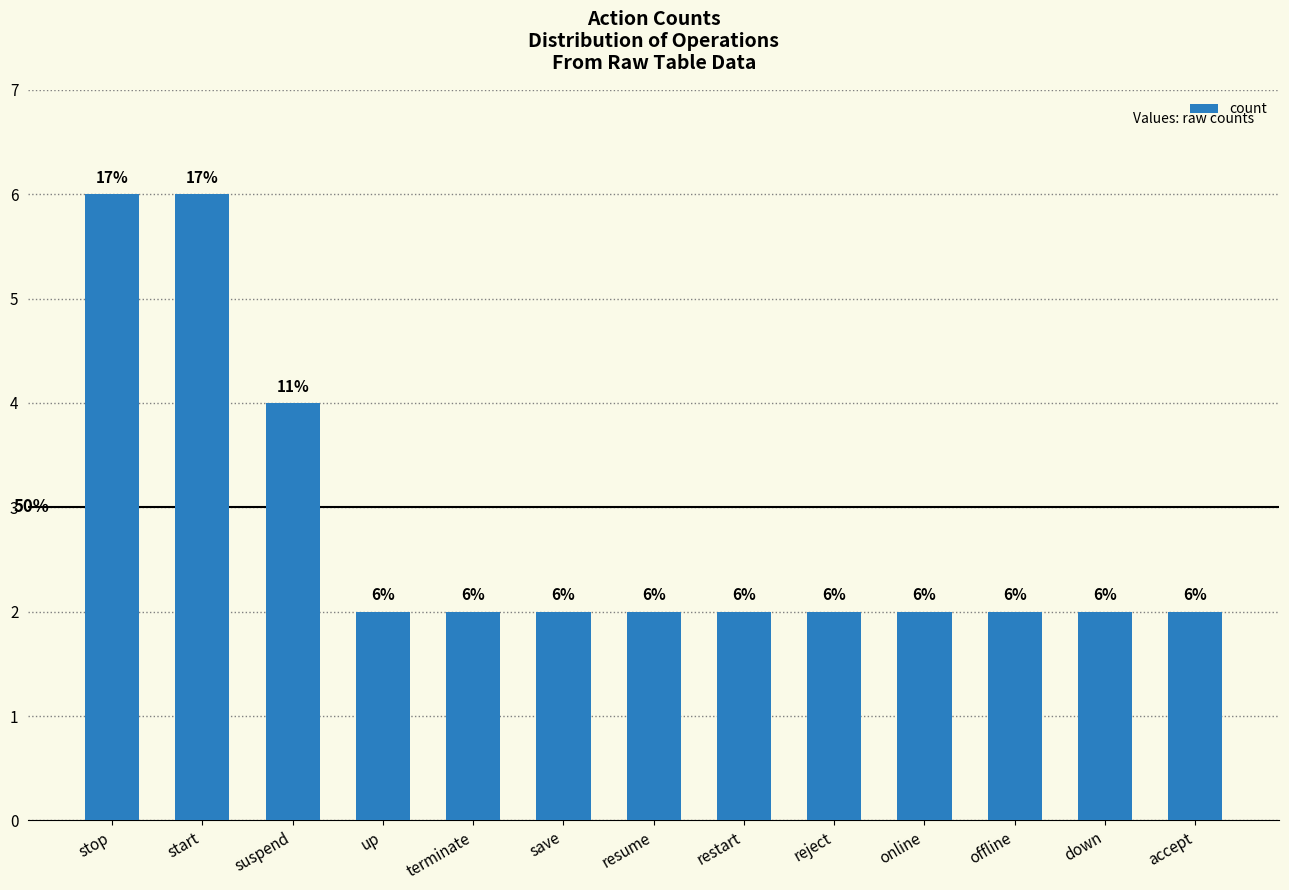

What value does the data have at terminate?

2